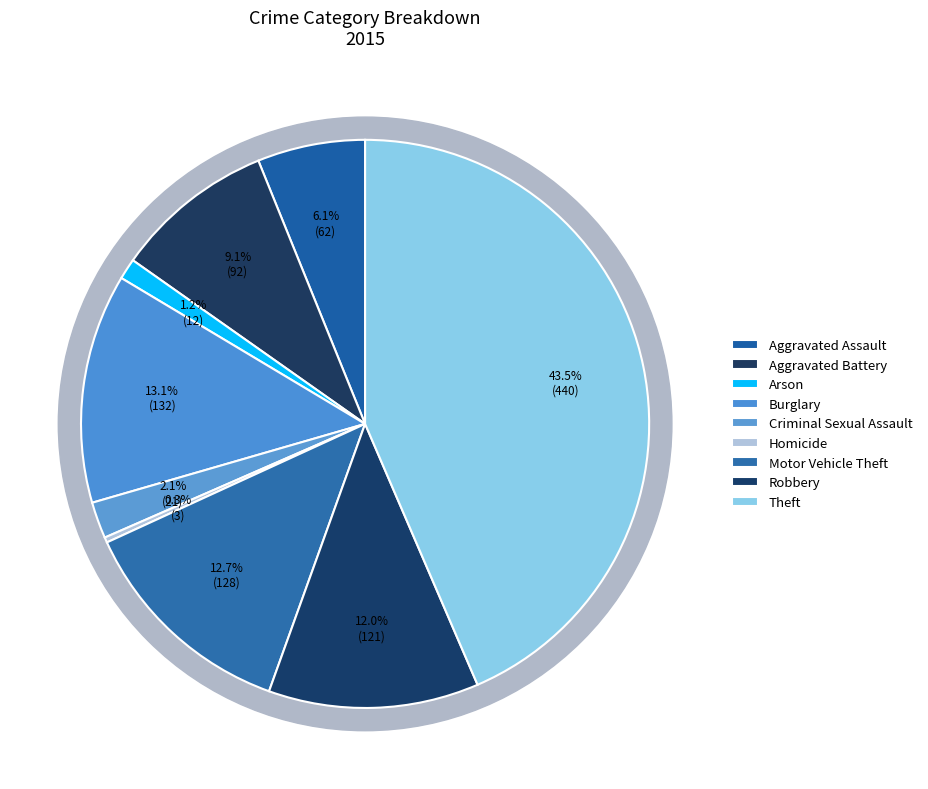

To the nearest percent, what percentage of the pie is Theft?

44%